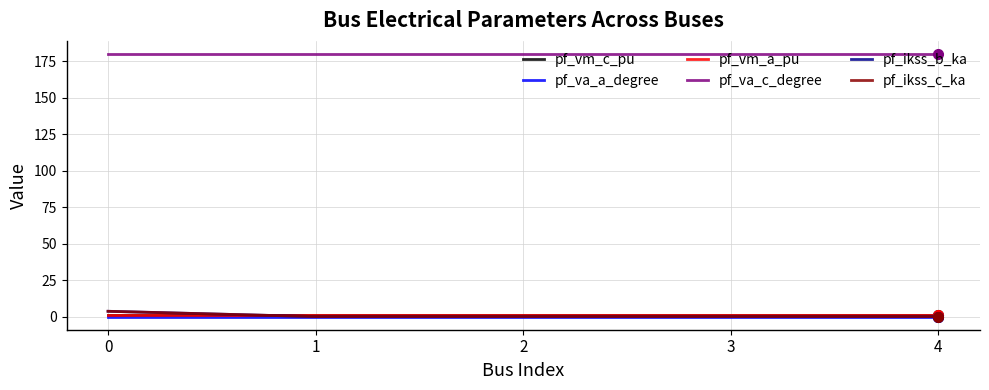

Reading left to right, list all the values displayed in this chart.

pf_vm_c_pu: 0.9	0.9	0.9	0.9	0.9
pf_va_a_degree: 0.0	0.0	0.0	0.0	0.0
pf_vm_a_pu: 0.9	0.9	0.9	0.9	0.9
pf_va_c_degree: 180.0	180.0	180.0	180.0	180.0
pf_ikss_b_ka: 3.6	0.0	0.0	0.0	0.0
pf_ikss_c_ka: 3.6	0.0	0.0	0.0	0.0